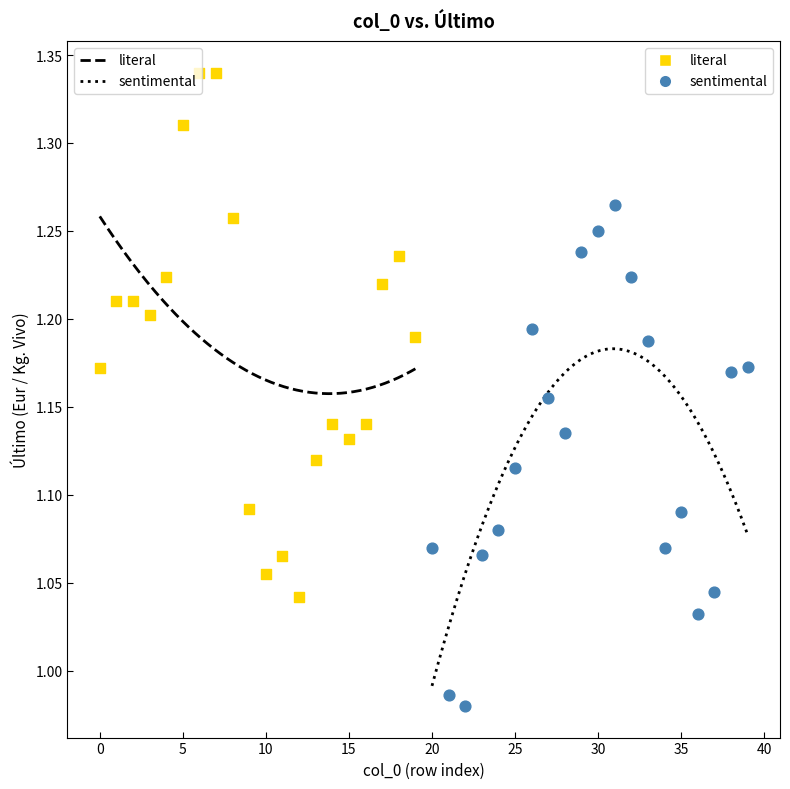

Which series contains the highest Y value?

literal